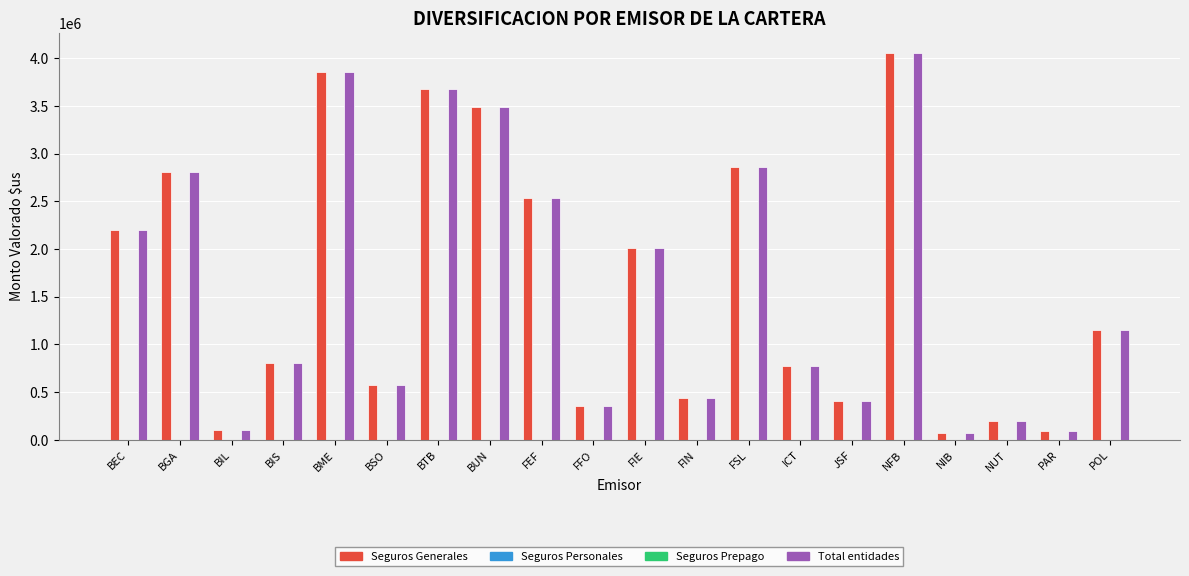

Reading left to right, what are all the values shown in this chart?

Seguros Generales: BEC=2203069.0	BGA=2812266.1	BIL=102918.7	BIS=808004.4	BME=3854964.0	BSO=574559.1	BTB=3675452.8	BUN=3493693.8	FEF=2534501.6	FFO=359420.9	FIE=2010443.9	FIN=434588.9	FSL=2859566.7	ICT=775925.5	JSF=406944.8	NFB=4061202.1	NIB=74164.6	NUT=202964.0	PAR=89989.1	POL=1147492.5
Seguros Personales: BEC=0.0	BGA=0.0	BIL=0.0	BIS=0.0	BME=0.0	BSO=0.0	BTB=0.0	BUN=0.0	FEF=0.0	FFO=0.0	FIE=0.0	FIN=0.0	FSL=0.0	ICT=0.0	JSF=0.0	NFB=0.0	NIB=0.0	NUT=0.0	PAR=0.0	POL=0.0
Seguros Prepago: BEC=0.0	BGA=0.0	BIL=0.0	BIS=0.0	BME=0.0	BSO=0.0	BTB=0.0	BUN=0.0	FEF=0.0	FFO=0.0	FIE=0.0	FIN=0.0	FSL=0.0	ICT=0.0	JSF=0.0	NFB=0.0	NIB=0.0	NUT=0.0	PAR=0.0	POL=0.0
Total entidades: BEC=2203069.0	BGA=2812266.1	BIL=102918.7	BIS=808004.4	BME=3854964.0	BSO=574559.1	BTB=3675452.8	BUN=3493693.8	FEF=2534501.6	FFO=359420.9	FIE=2010443.9	FIN=434588.9	FSL=2859566.7	ICT=775925.5	JSF=406944.8	NFB=4061202.1	NIB=74164.6	NUT=202964.0	PAR=89989.1	POL=1147492.5